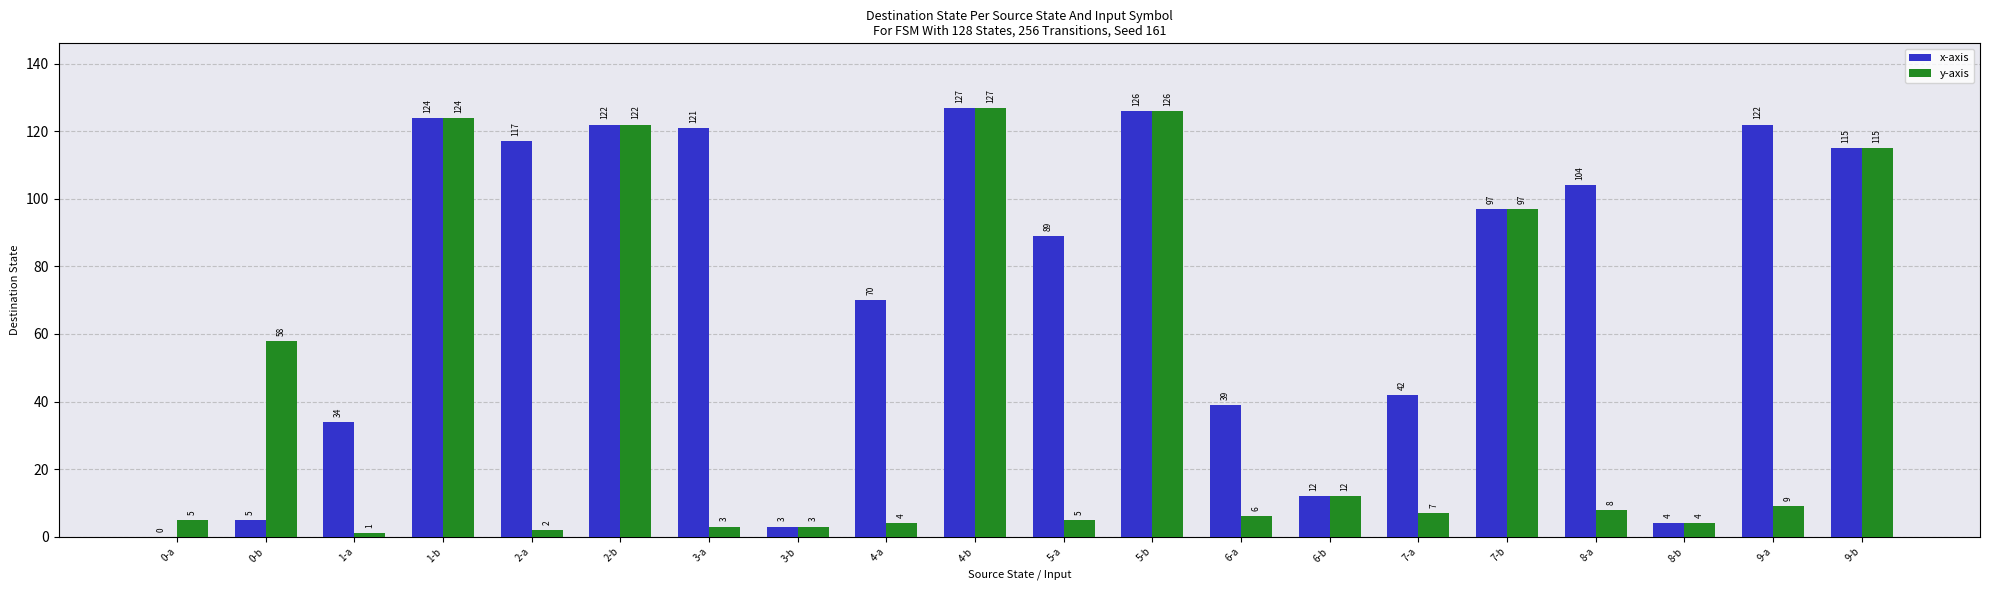

What is the greatest value displayed?

127